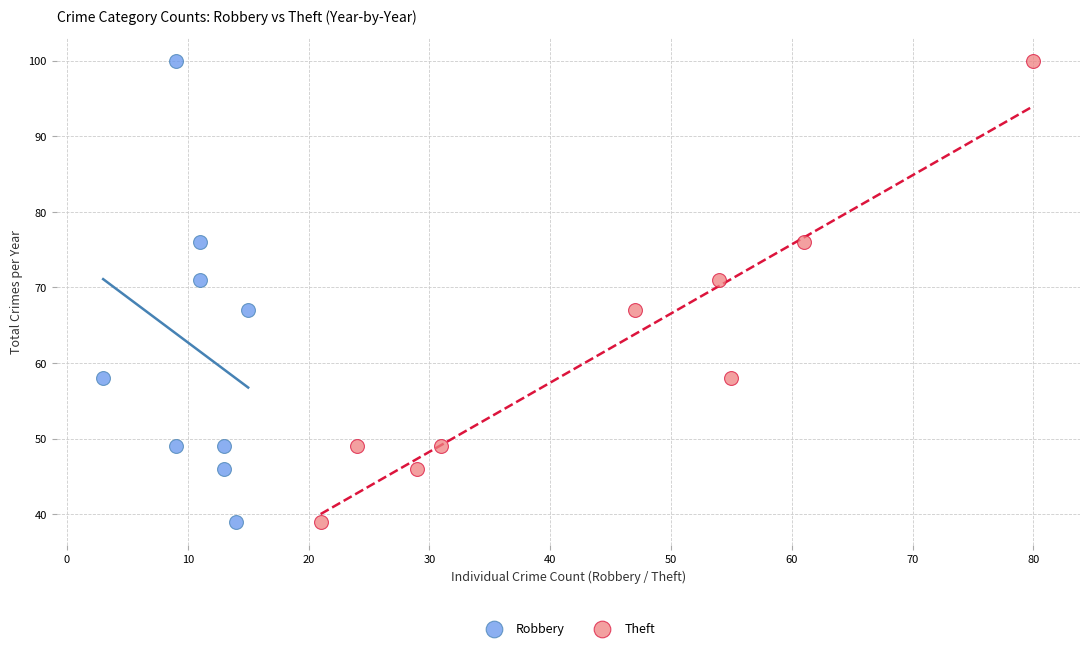

What are all the series names shown in the legend?

Robbery, Theft